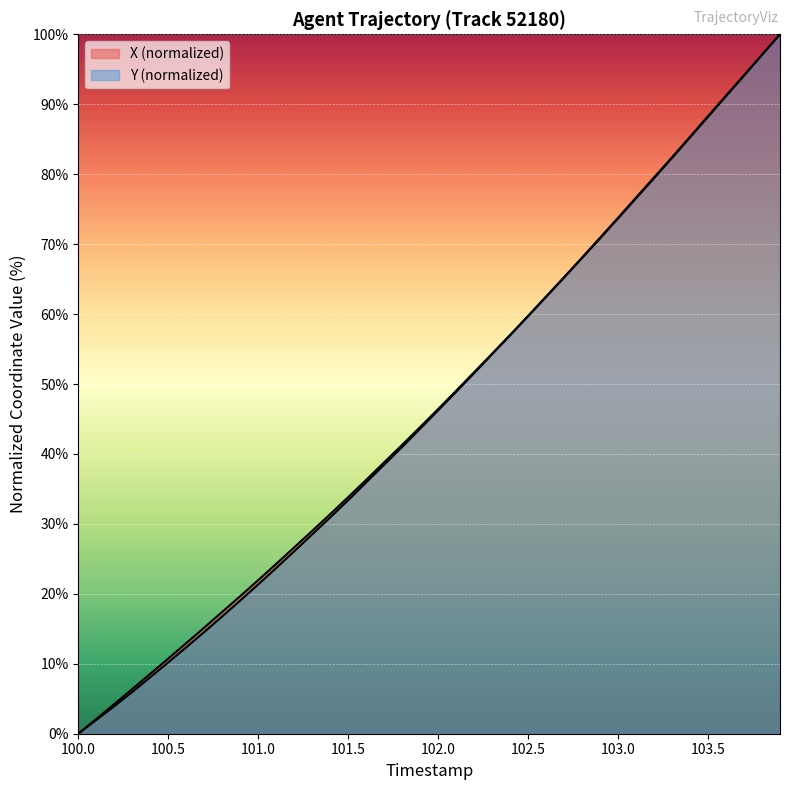

How many positive values does the X series have?

39